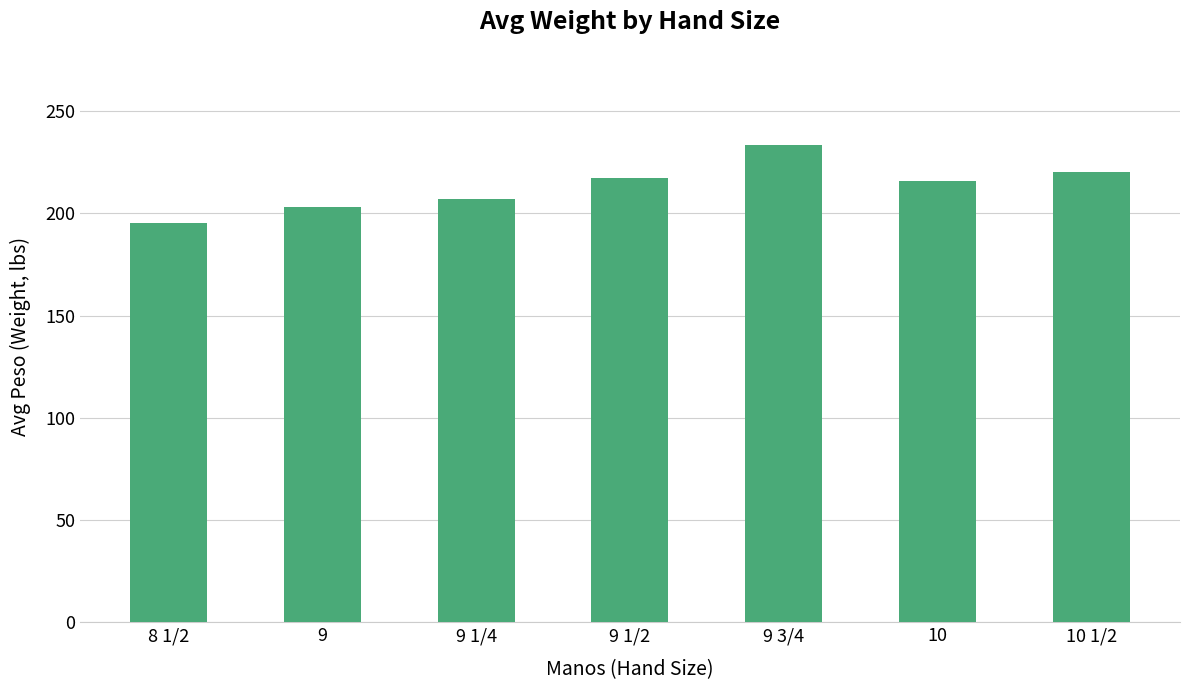

How many data points are above 215?

4